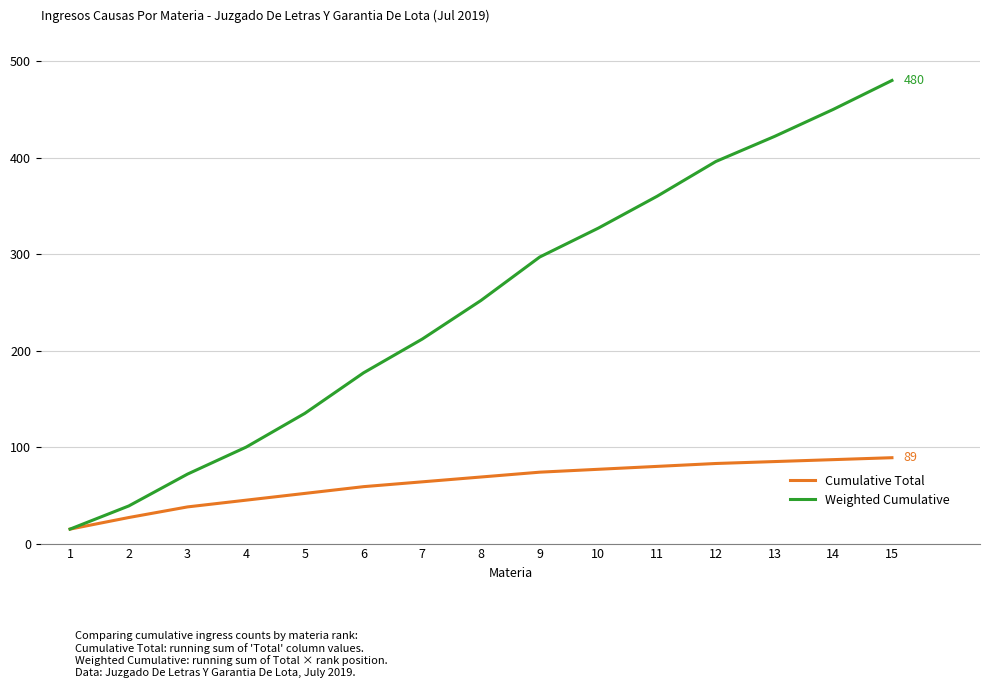

What is the maximum value shown in the chart?

480